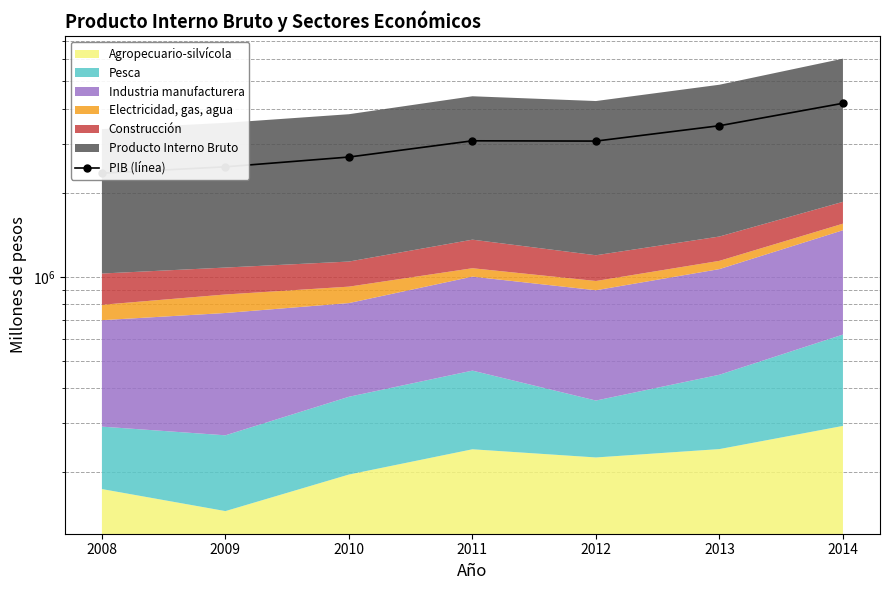

How many interior local peaks (higher than both neighbors) does the data have?

1